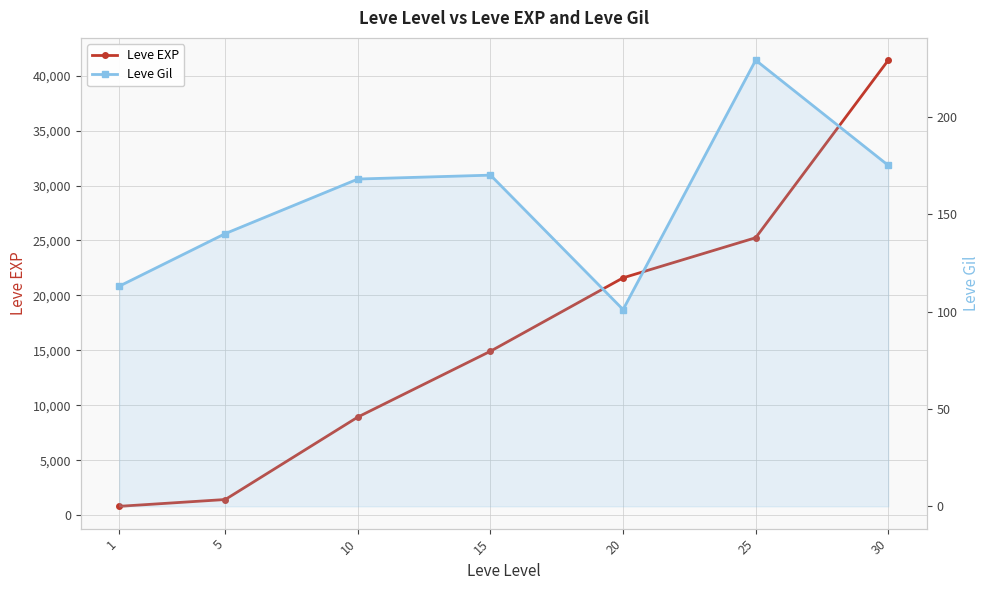

List the labels in order of Leve Gil value, largest first.

25, 30, 15, 10, 5, 1, 20